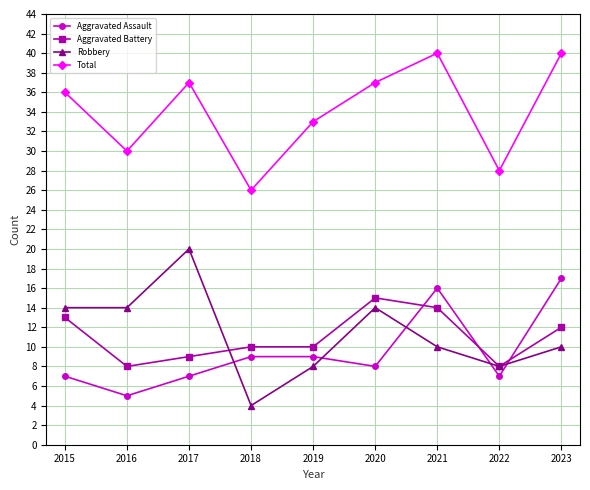

Which category has the lowest value in the Total series?

2018